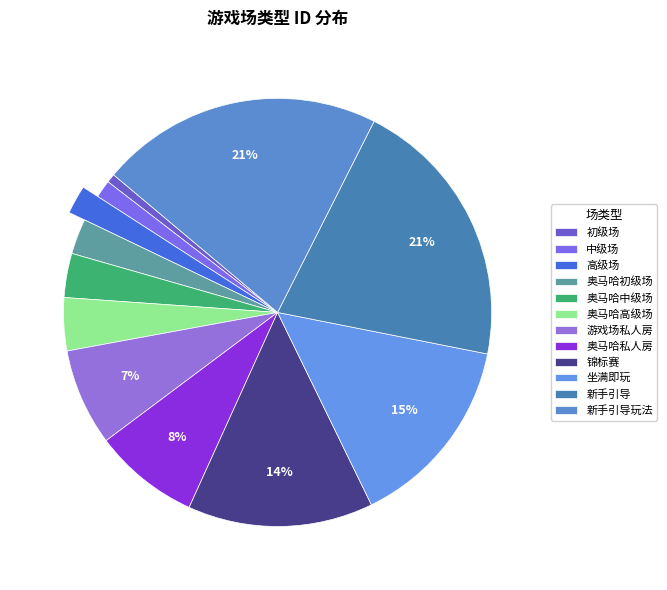

Does 新手引导 account for over 50% of the chart?

No